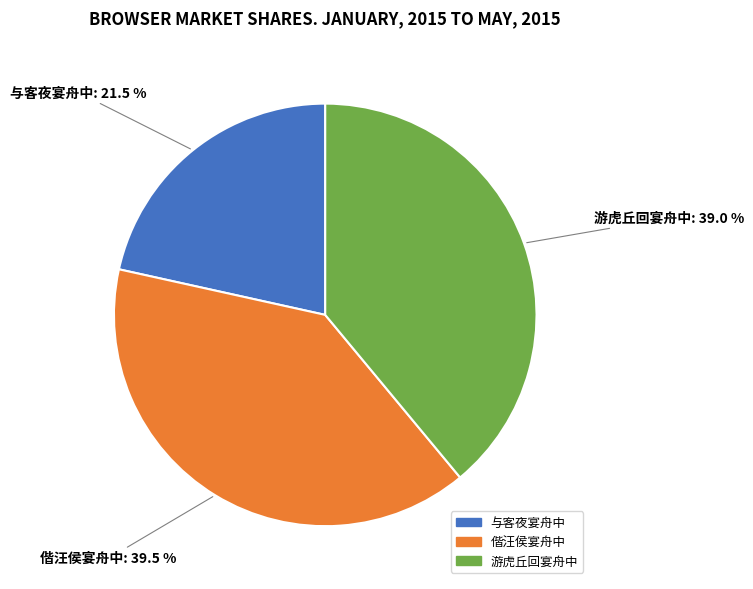

Is there a majority slice in this chart?

No